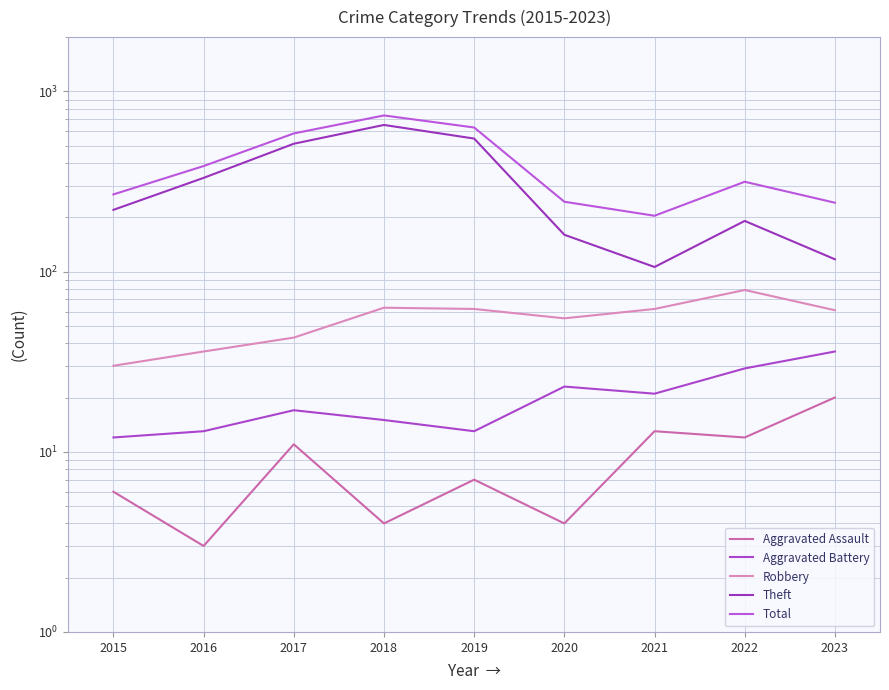

Reading left to right, transcribe all the data shown in this chart.

Aggravated Assault: 2015=6	2016=3	2017=11	2018=4	2019=7	2020=4	2021=13	2022=12	2023=20
Aggravated Battery: 2015=12	2016=13	2017=17	2018=15	2019=13	2020=23	2021=21	2022=29	2023=36
Robbery: 2015=30	2016=36	2017=43	2018=63	2019=62	2020=55	2021=62	2022=79	2023=61
Theft: 2015=220	2016=331	2017=512	2018=651	2019=547	2020=160	2021=106	2022=191	2023=117
Total: 2015=268	2016=385	2017=584	2018=735	2019=630	2020=244	2021=204	2022=315	2023=241